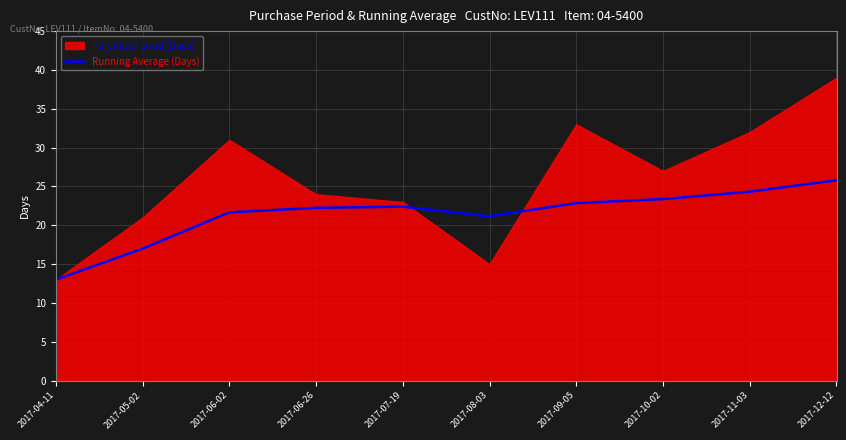

Is it true that Running Average (Days) equals 25.8 at 2017-12-12?

True